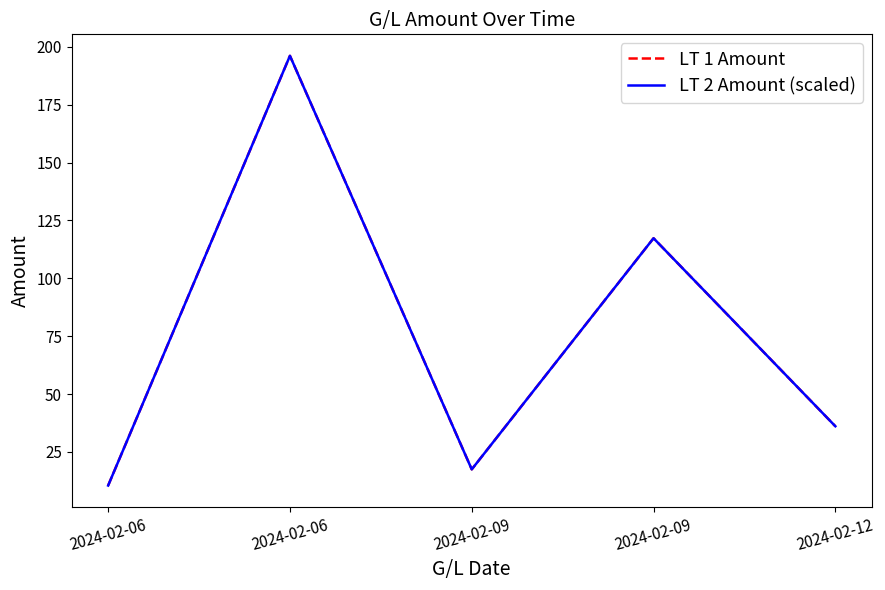

Which category has the lowest value in the LT 1 Amount series?

2024-02-06